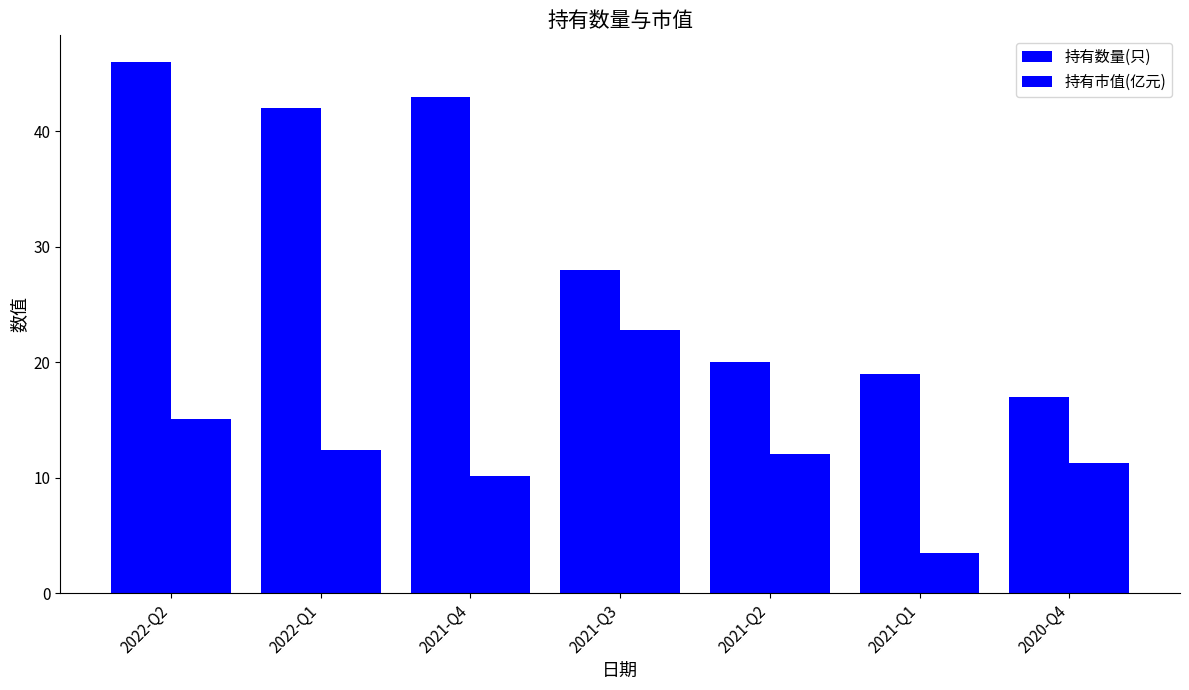

At which category is the sum across all series the highest?

2022-Q2